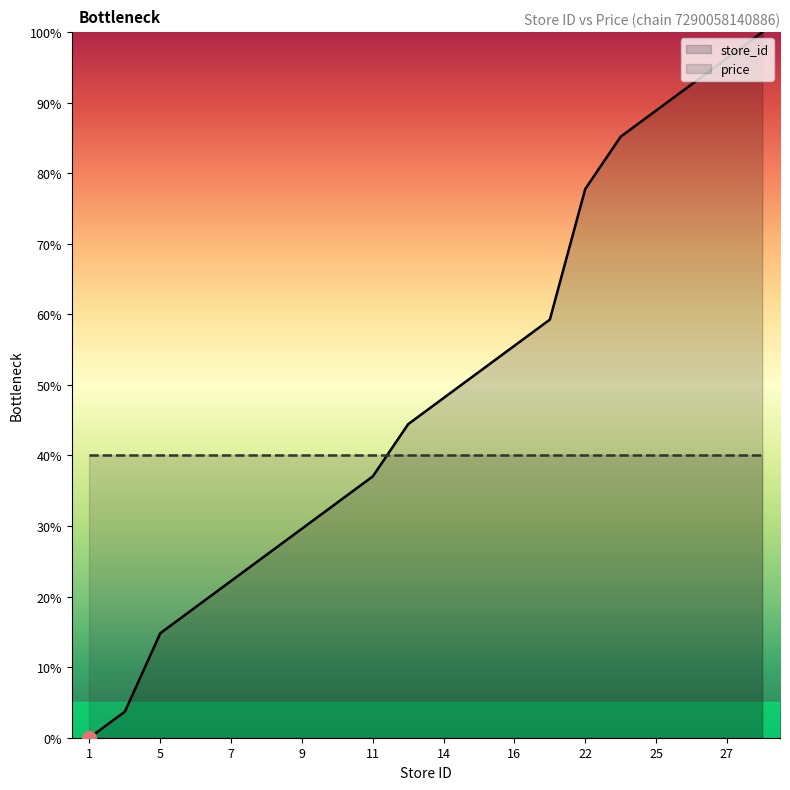

Read the price value at 19.

40.0